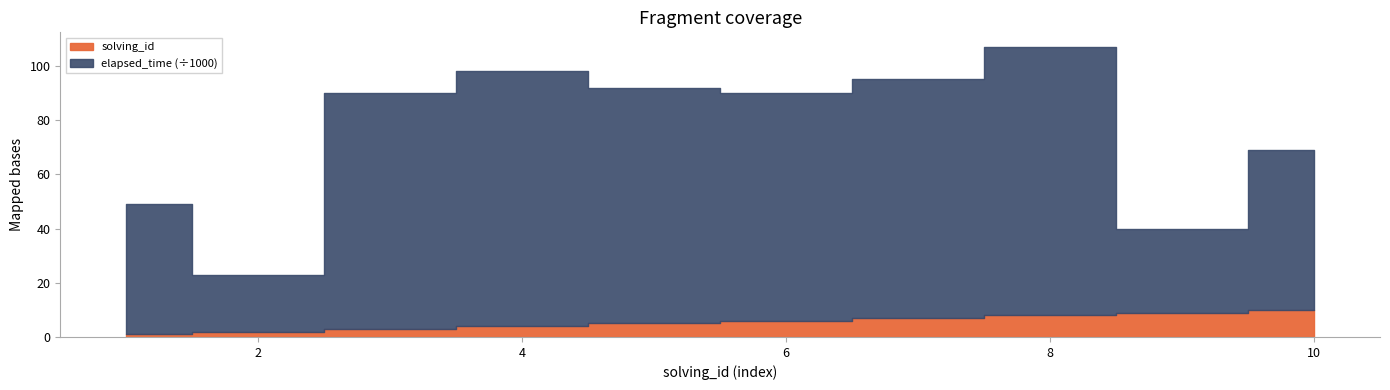

Which series has the widest spread of values?

elapsed_time